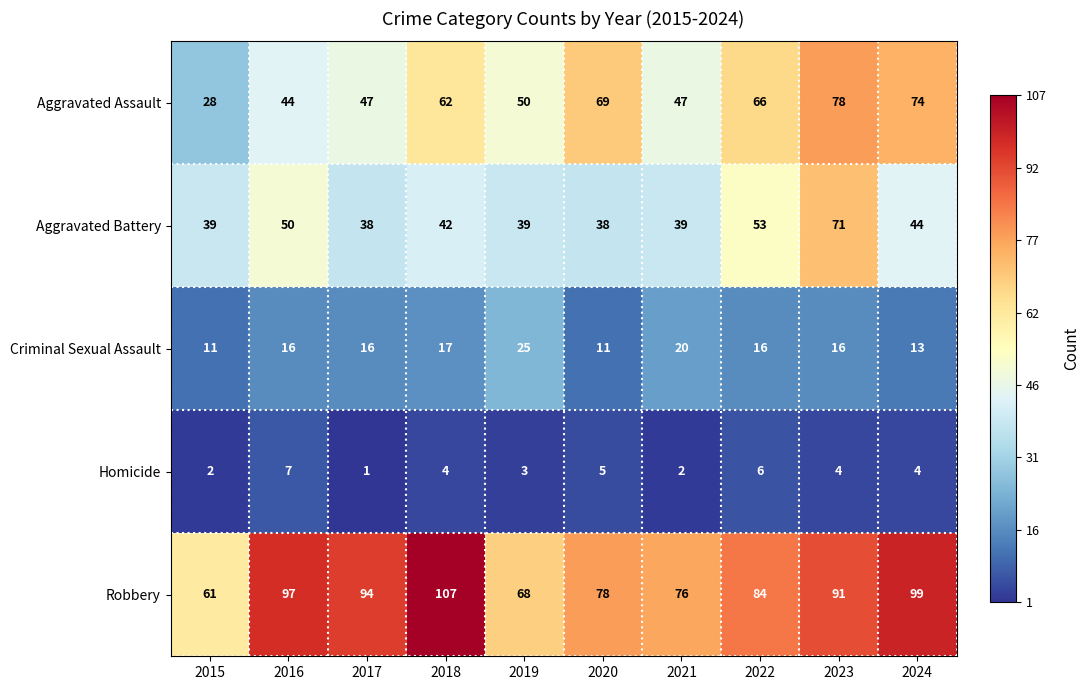

At which category is the sum across all series the highest?

2023